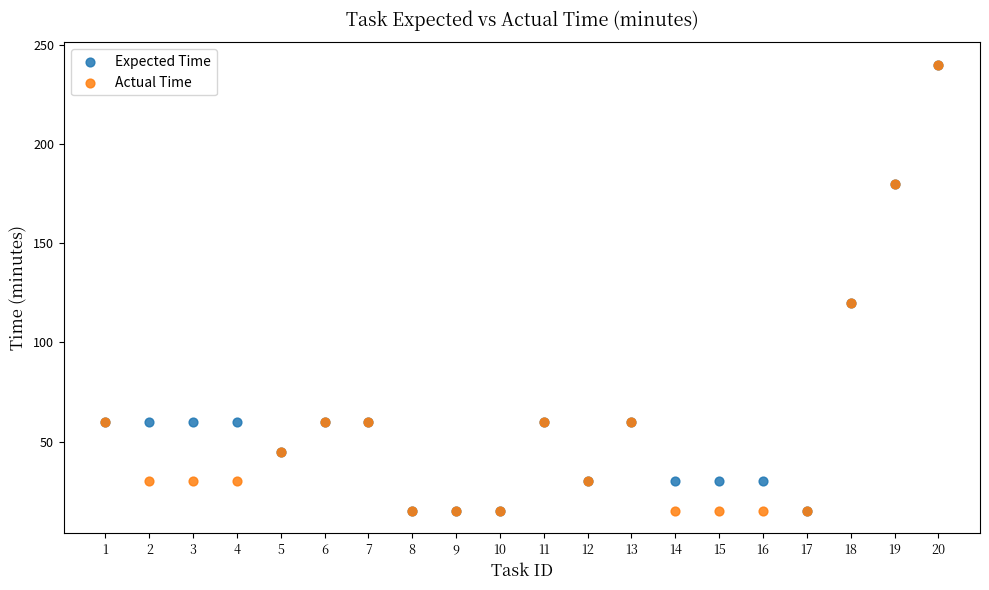

What are all the series names shown in the legend?

Expected Time, Actual Time